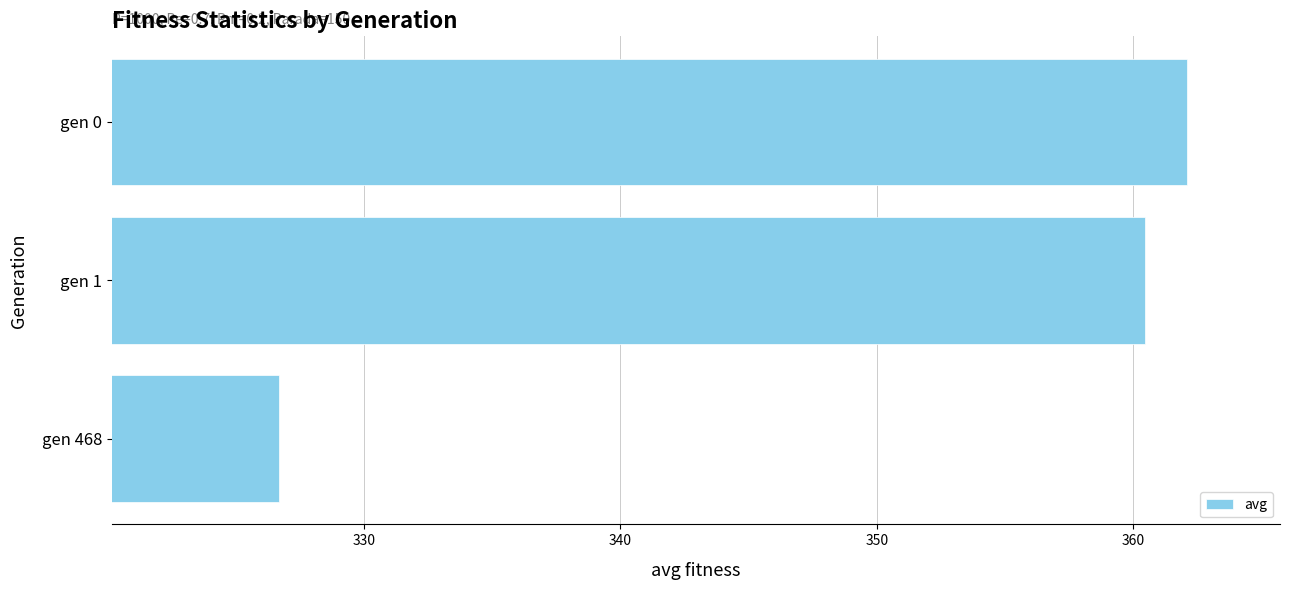

What is the sum of all values?

1049.3